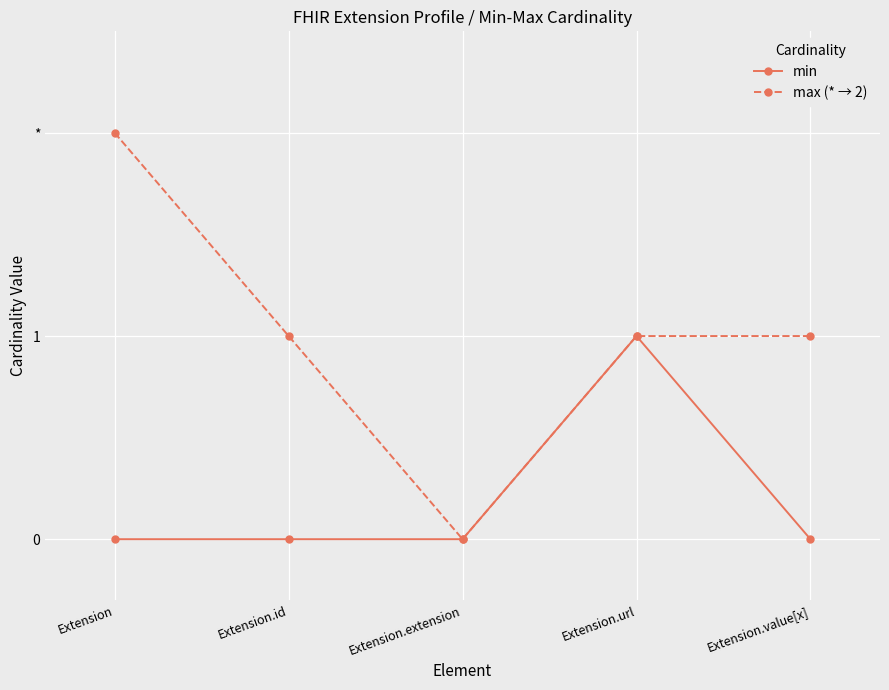

List the series in order of their peak value, lowest first.

min, max (* → 2)